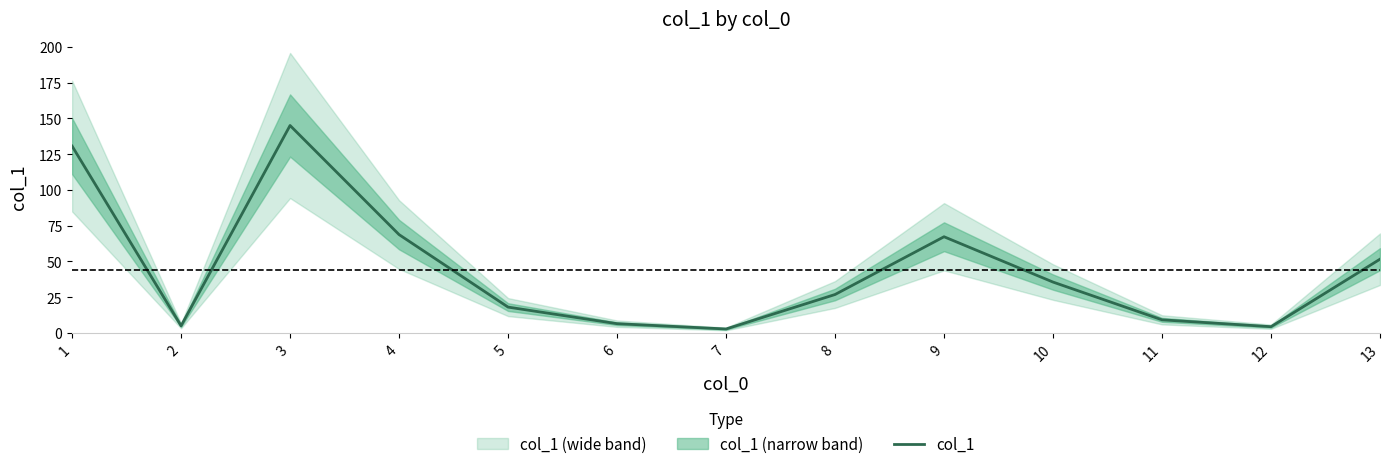

At which category does the data reach its first local valley?

2